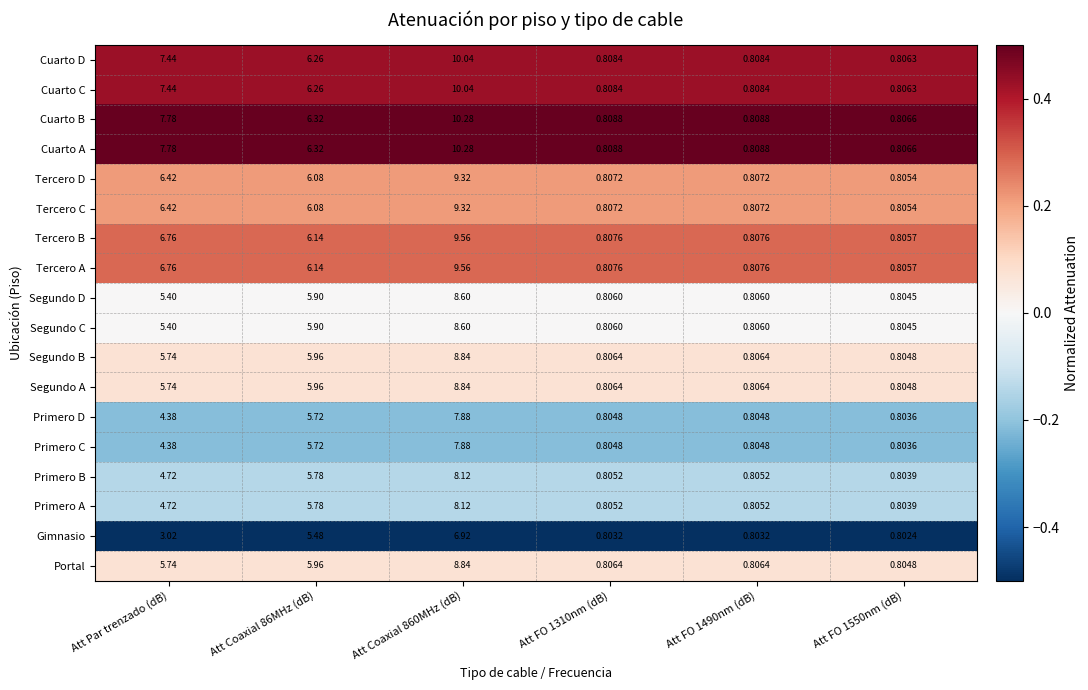

Where is Segundo A nearest to the value 4?

Att Par trenzado (dB)